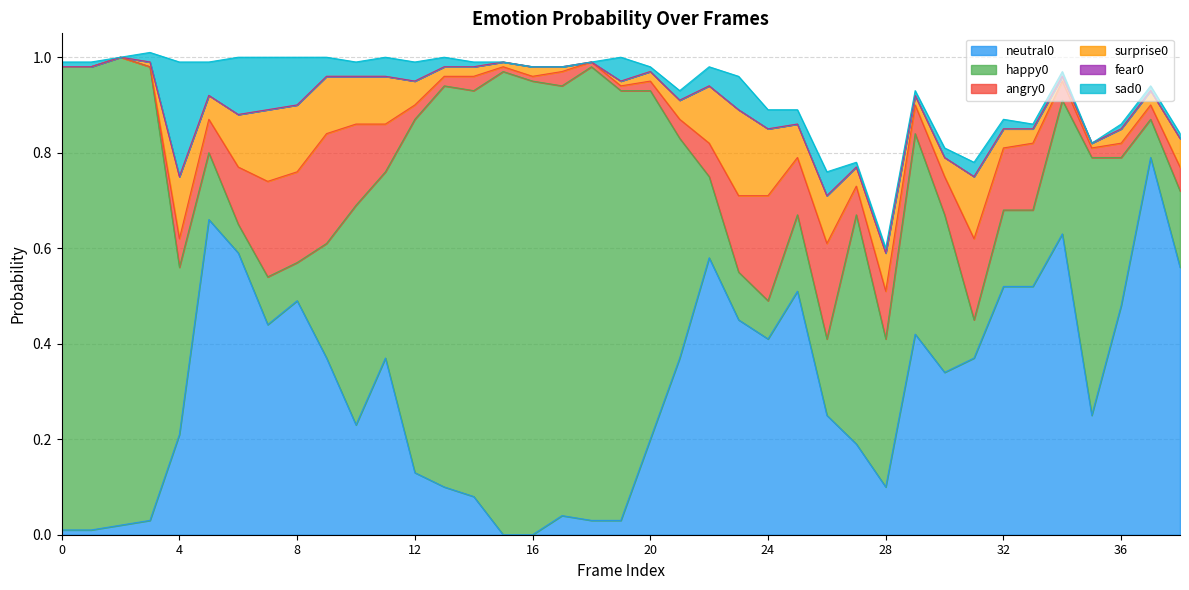

True or false: fear0 and surprise0 cross at least once.

False